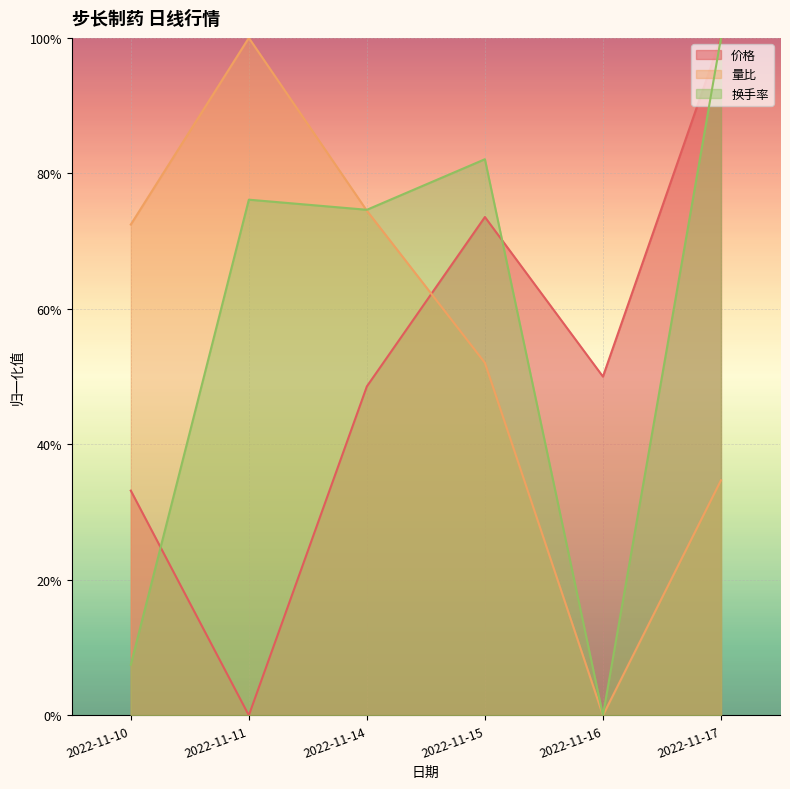

What is the maximum value for 换手率?

1.0